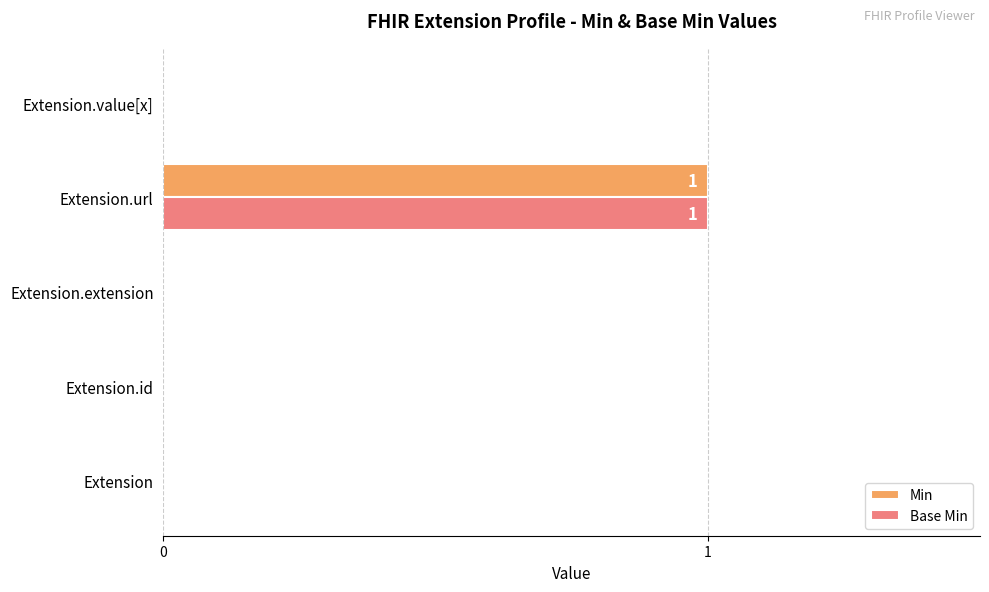

The value of Min at Extension is 0. True or false?

True